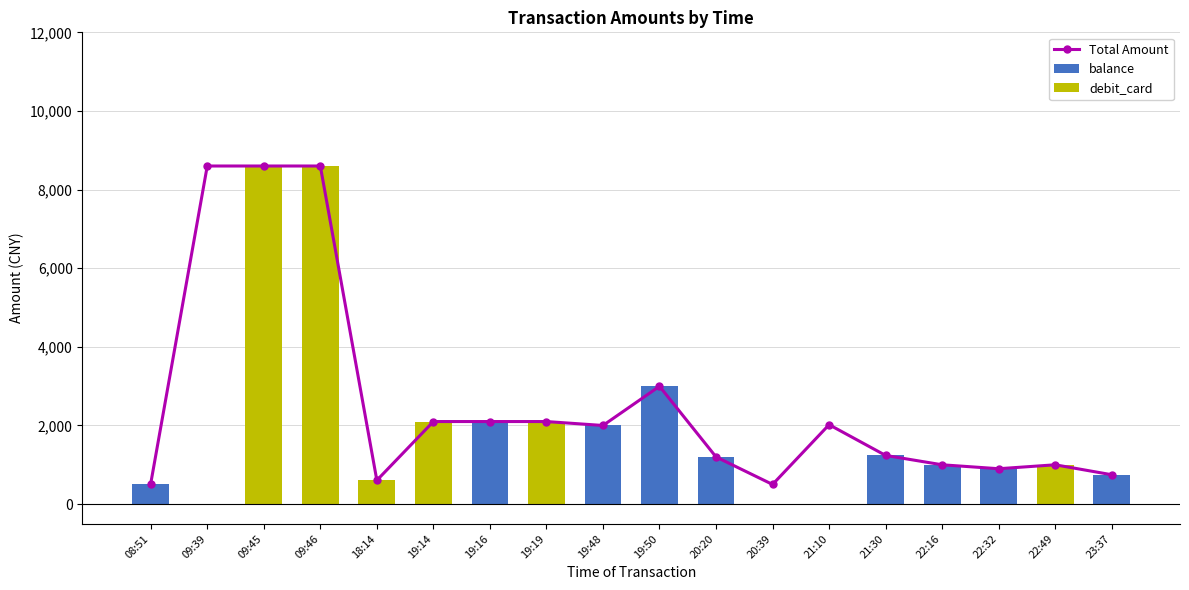

Between 21:10 and 22:49, which series saw the biggest shift?

Total Amount